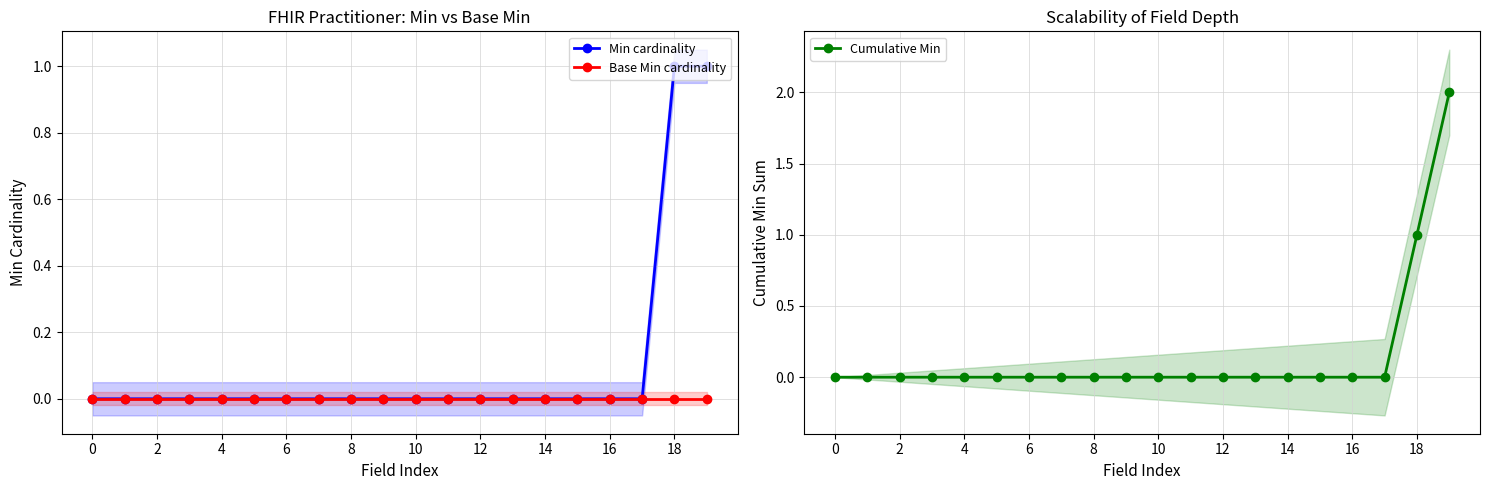

True or false: Base Min cardinality has a value of 0 at 8.

True